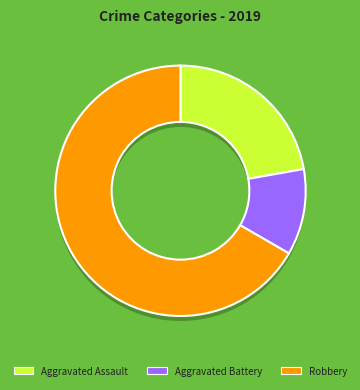

Is there a majority slice in this chart?

Yes